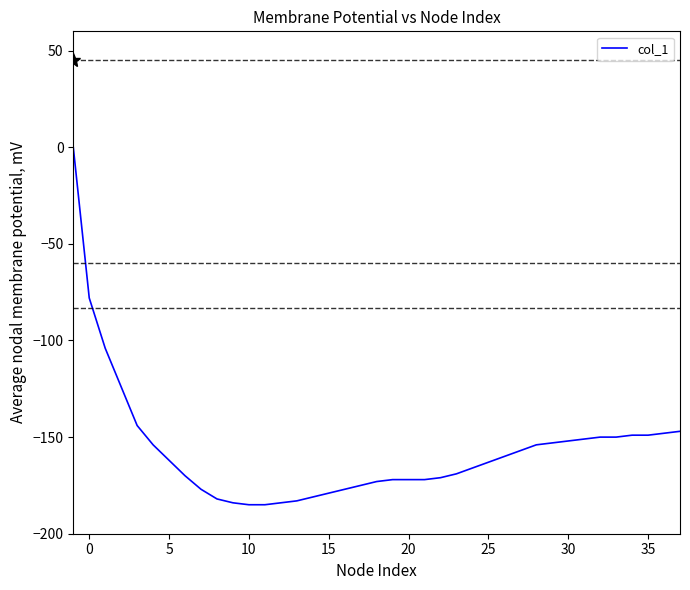

What is the smallest value displayed?

-185